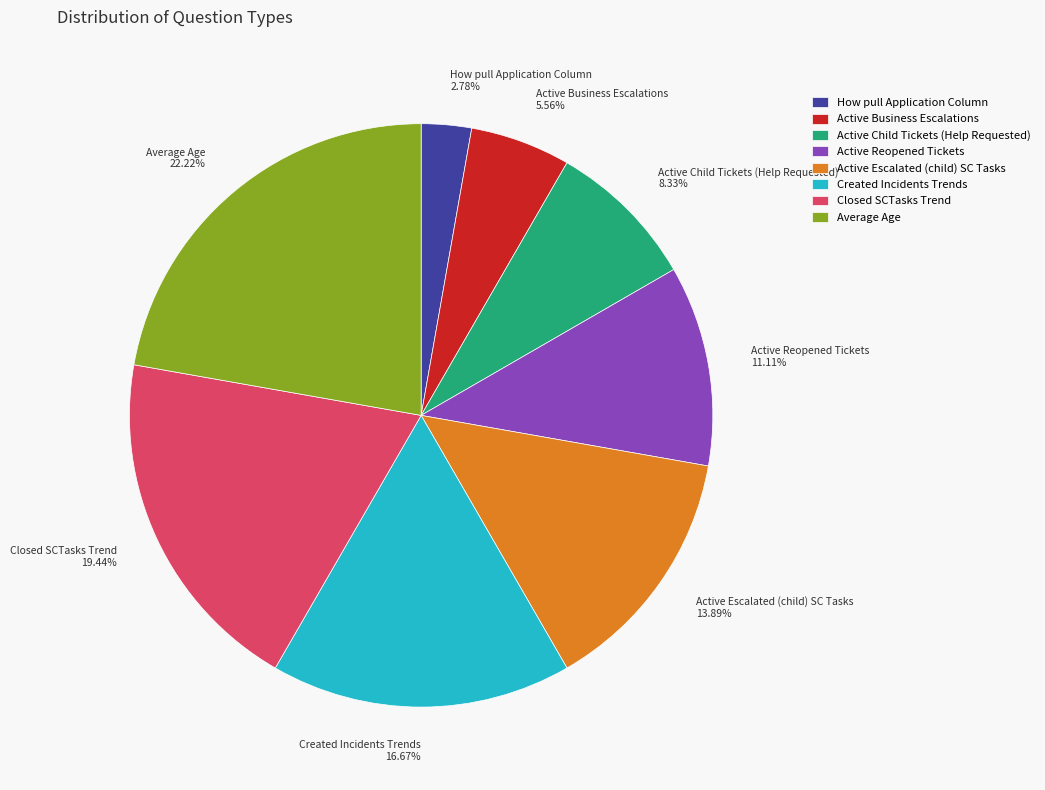

To the nearest percent, what percentage of the pie is Average Age?

22%